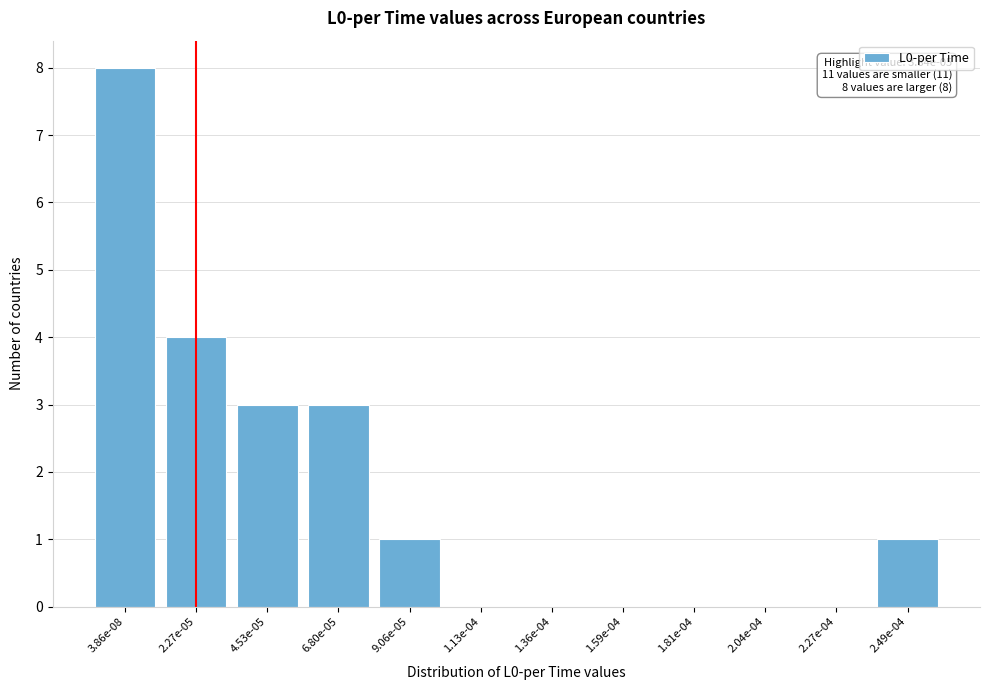

Reading left to right, transcribe all the data shown in this chart.

3.86e-08=8	2.27e-05=4	4.53e-05=3	6.80e-05=3	9.06e-05=1	1.13e-04=0	1.36e-04=0	1.59e-04=0	1.81e-04=0	2.04e-04=0	2.27e-04=0	2.49e-04=1